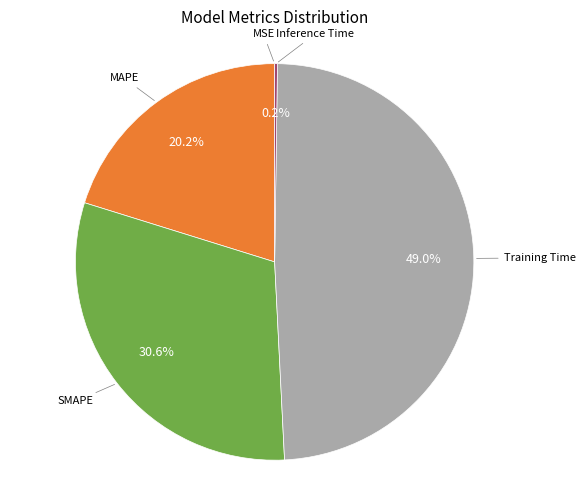

To the nearest percent, what is the average slice percentage?

20%